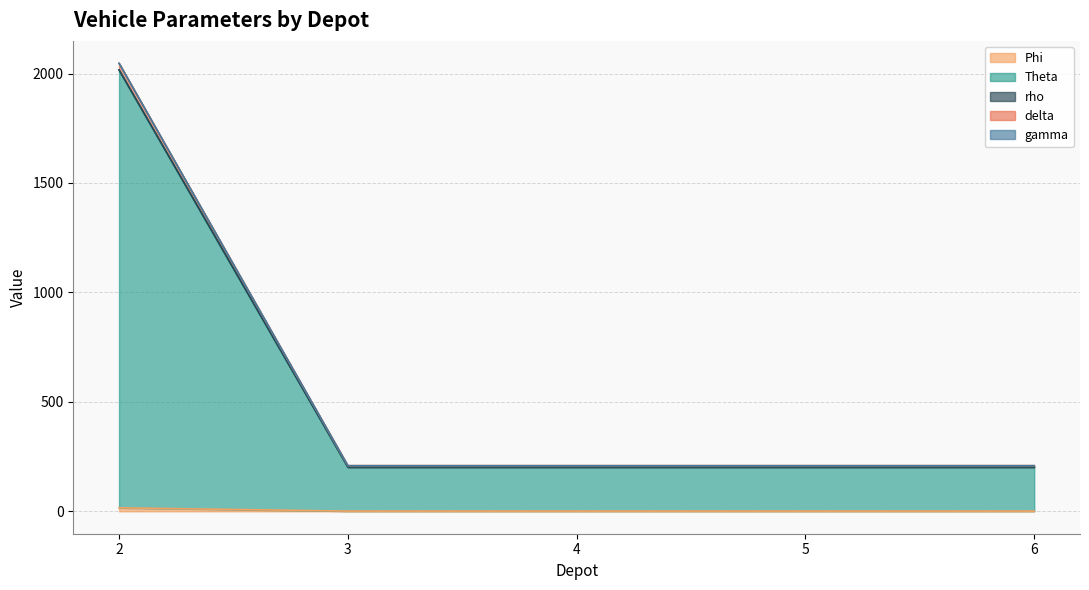

Is it true that gamma equals 208.6 at 6?

True